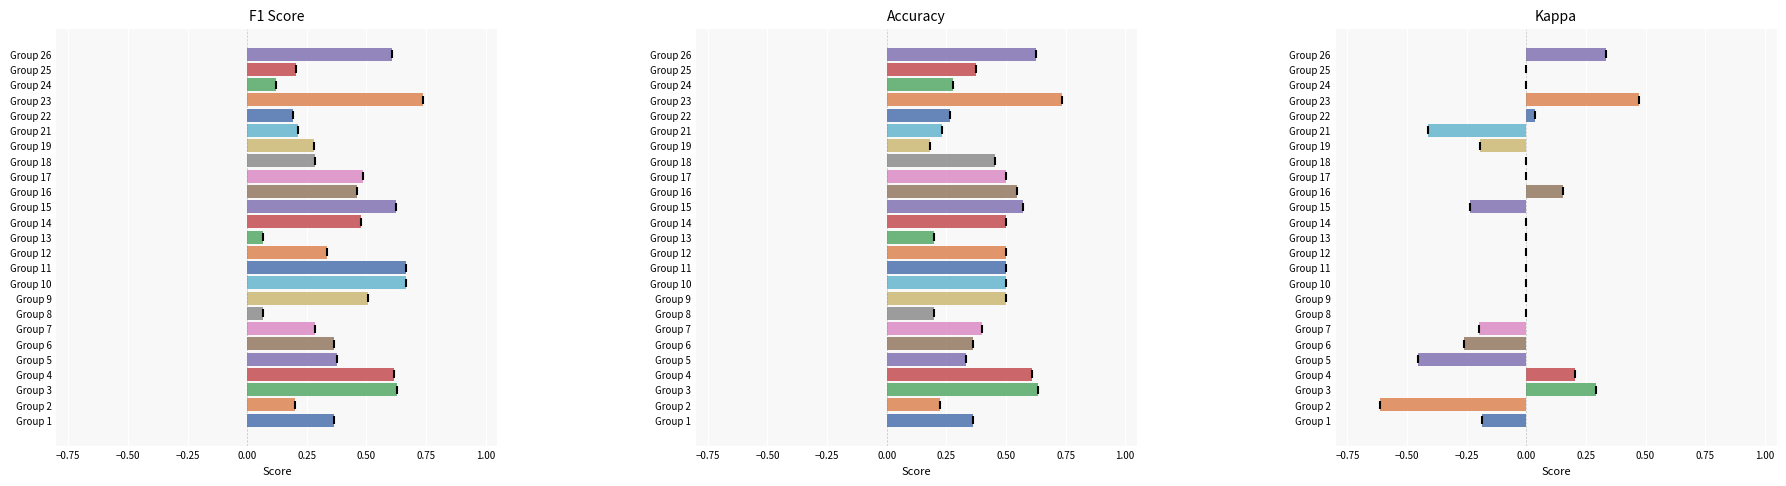

How many bars are there in total?

75